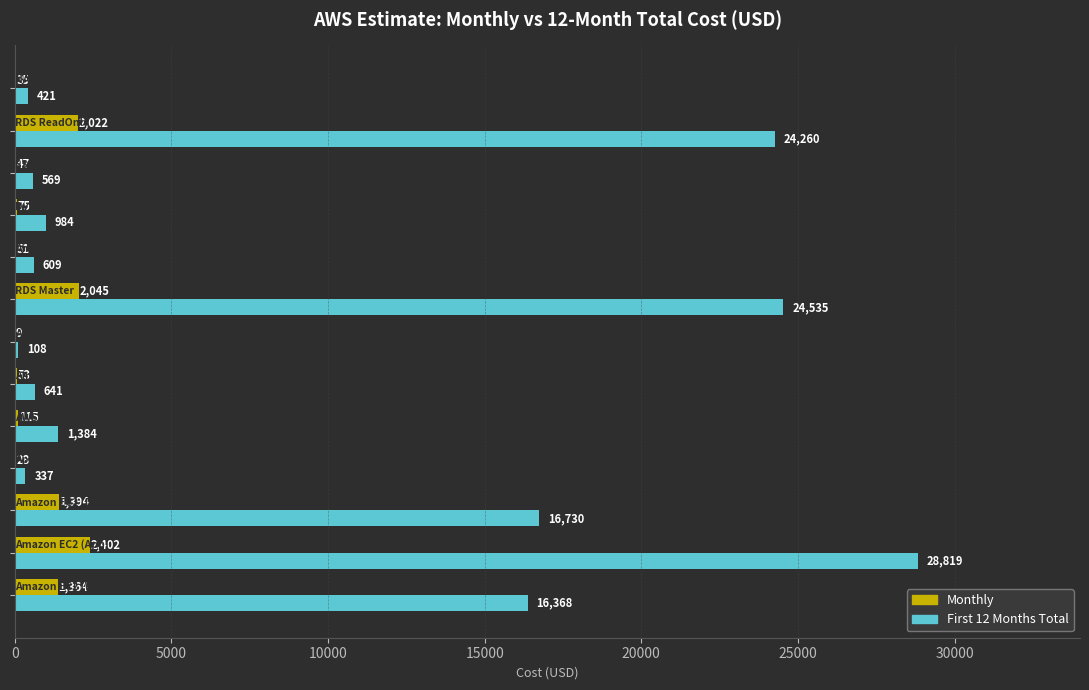

What is the greatest value displayed?

28819.2